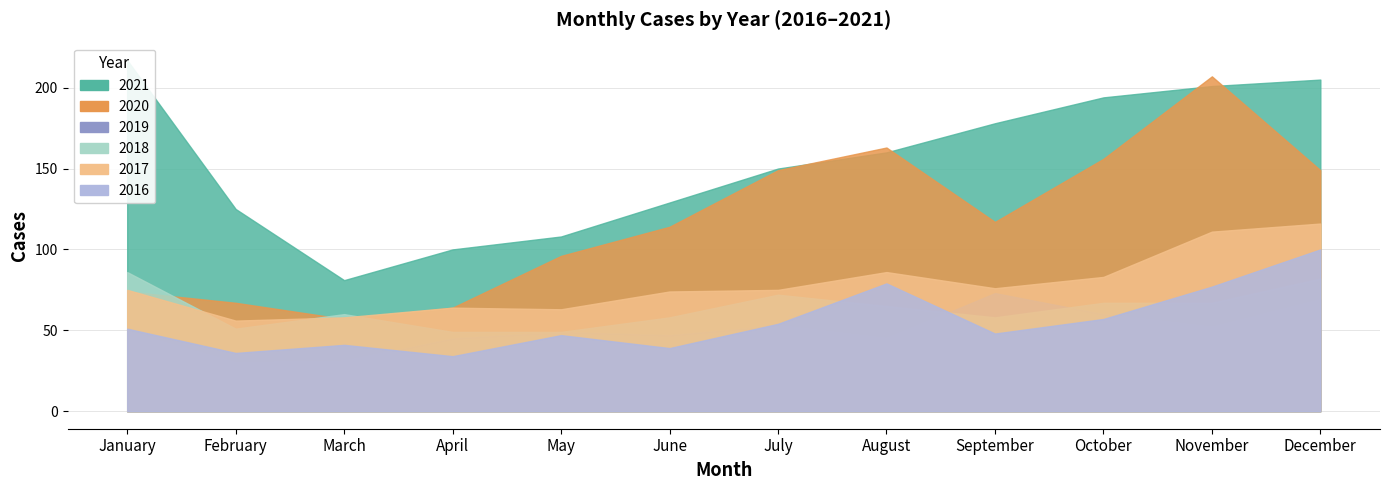

What is the difference between the highest and lowest values at October?

137